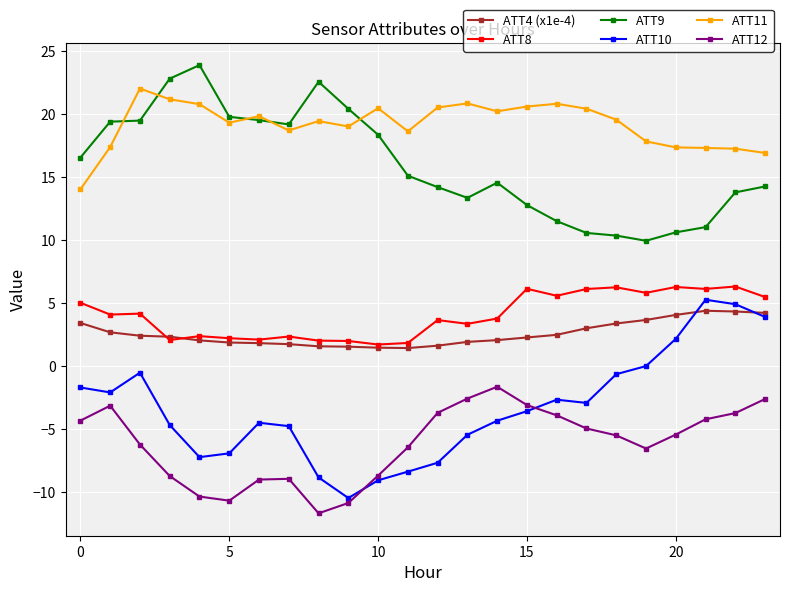

True or false: ATT10 and ATT8 cross at least once.

False